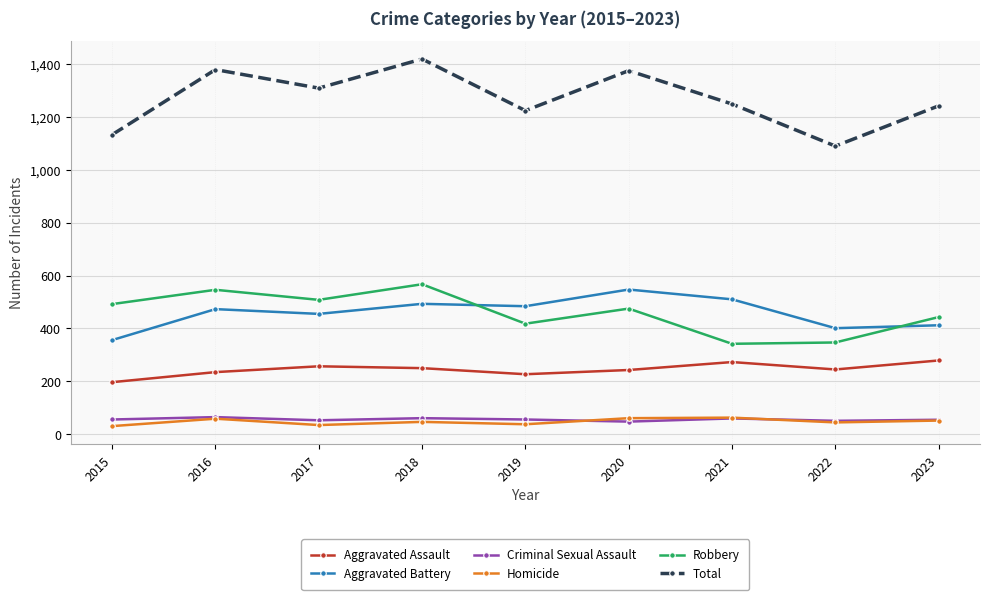

What is the minimum value for Aggravated Battery?

356